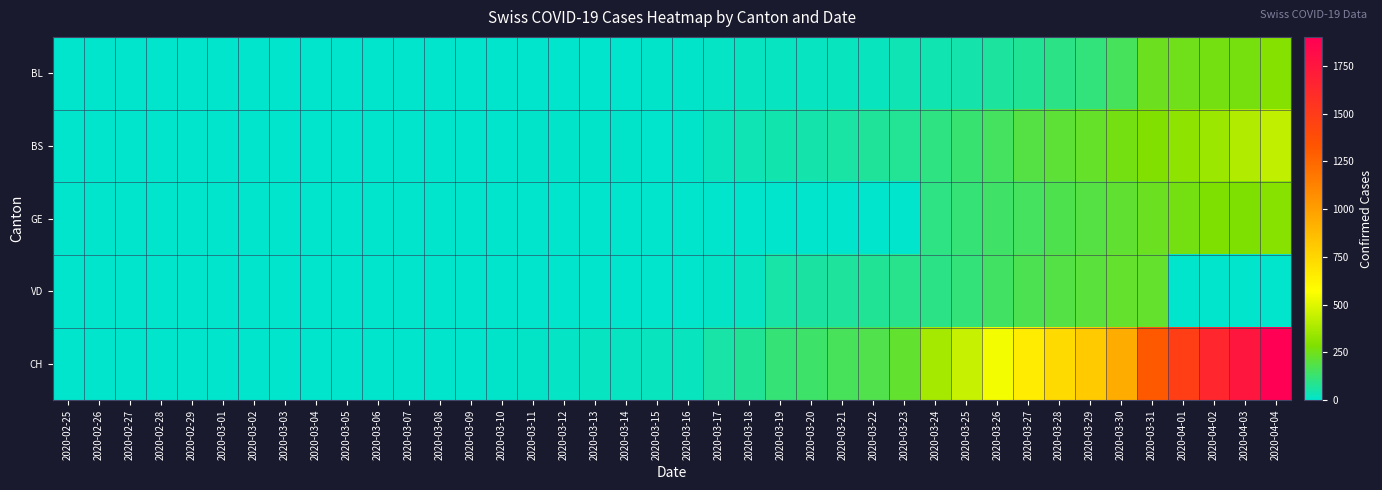

At 2020-03-29, list the series in order from smallest to largest.

BL, GE, VD, BS, CH